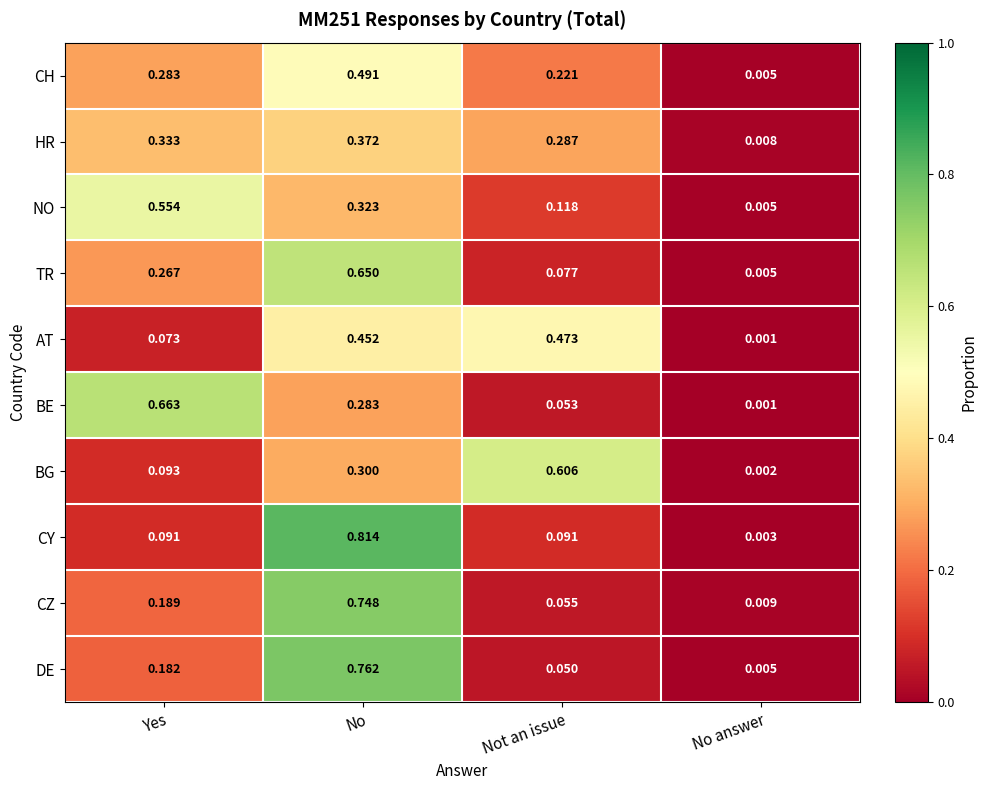

Which category has the lowest value in the AT series?

No answer